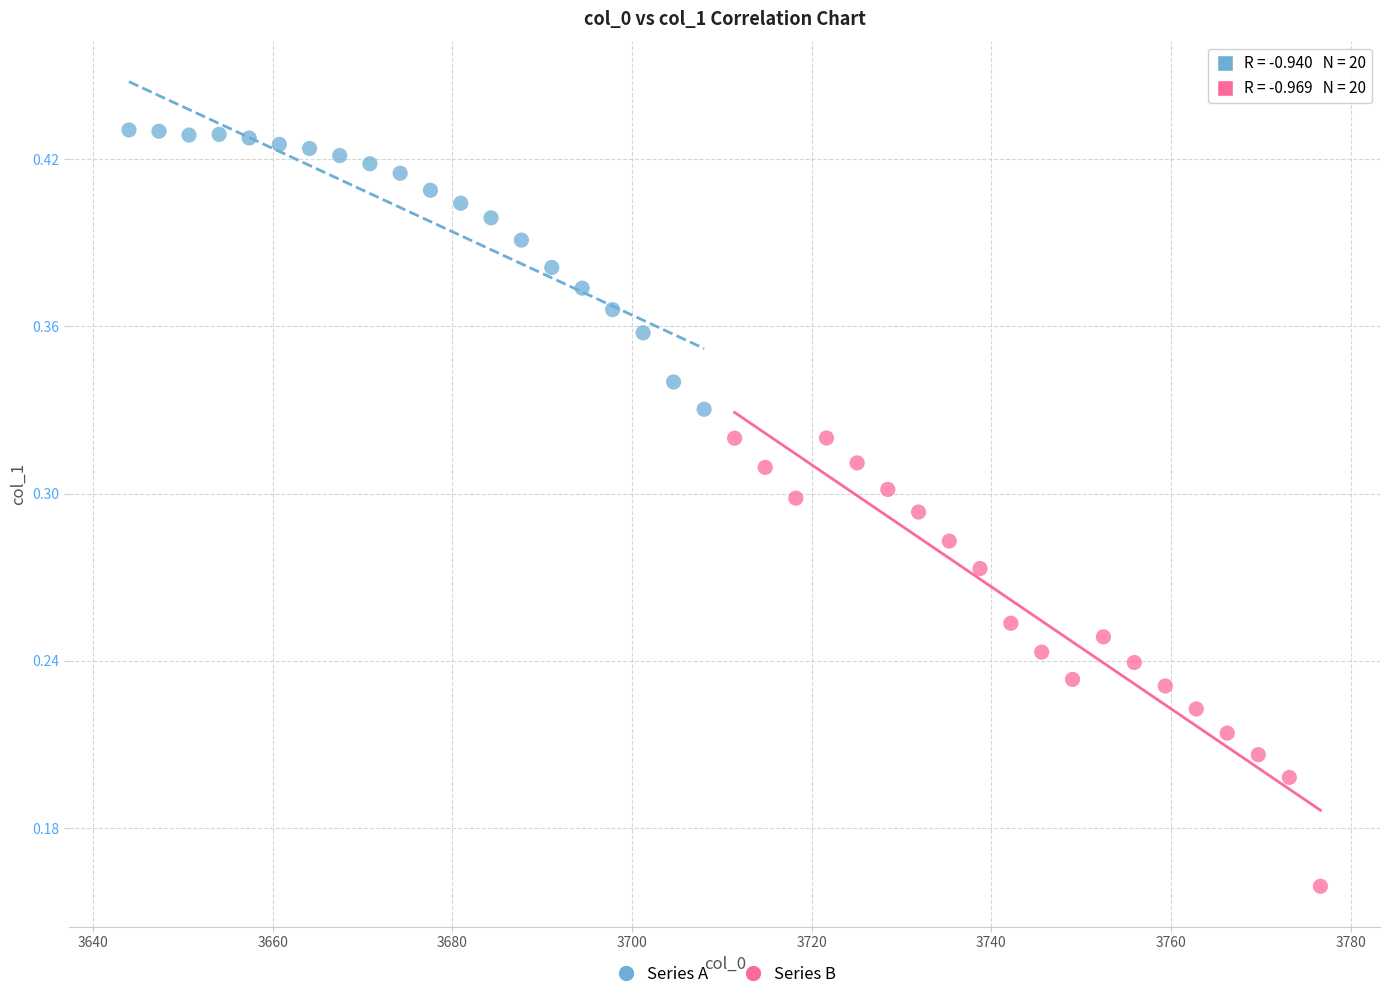

Which series has the largest Y range (max minus min)?

Series B